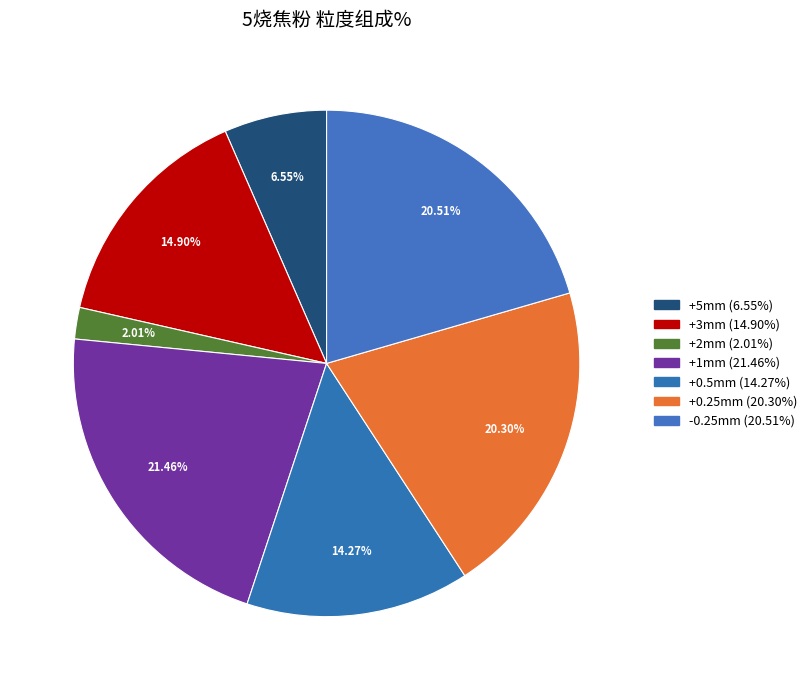

Is there a majority slice in this chart?

No